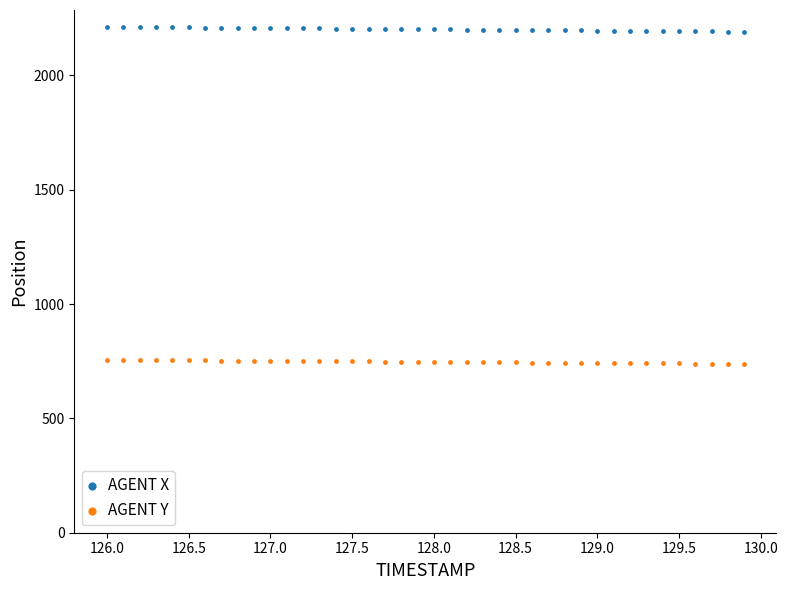

Which series reaches the maximum Y coordinate?

AGENT X